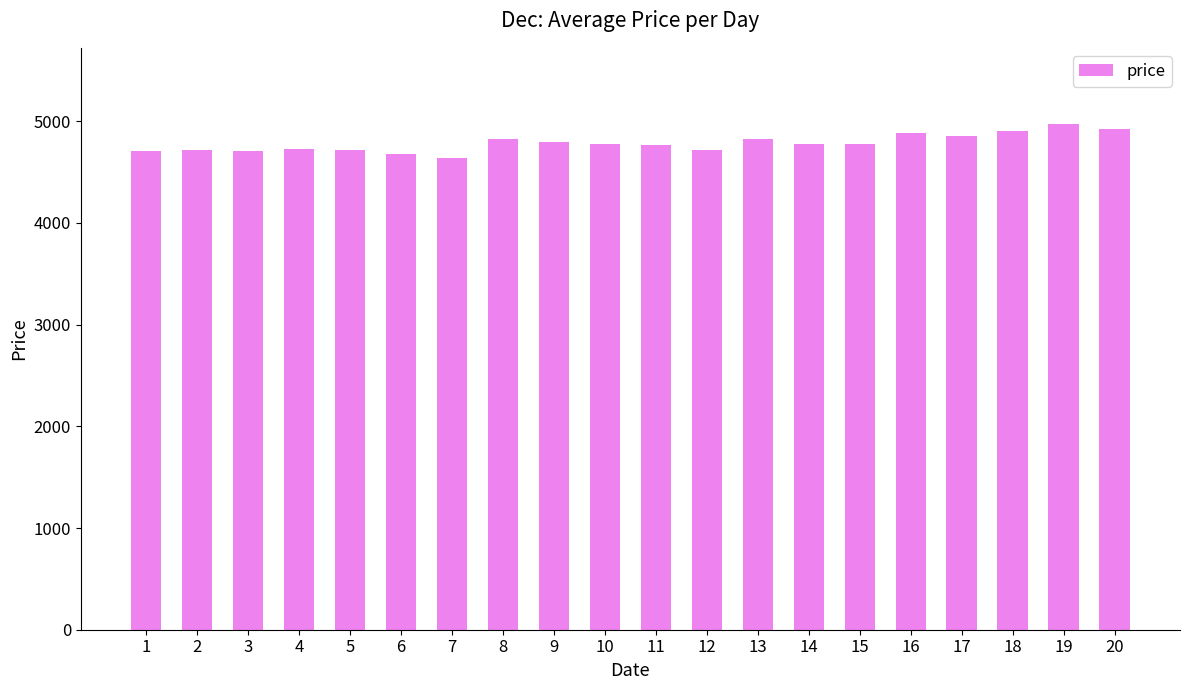

How many data points does each series have?

20